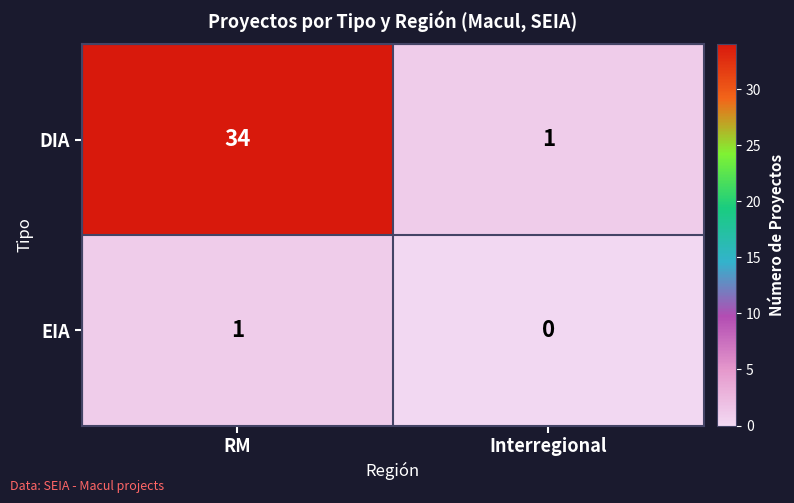

What is the average value of the DIA series?

18